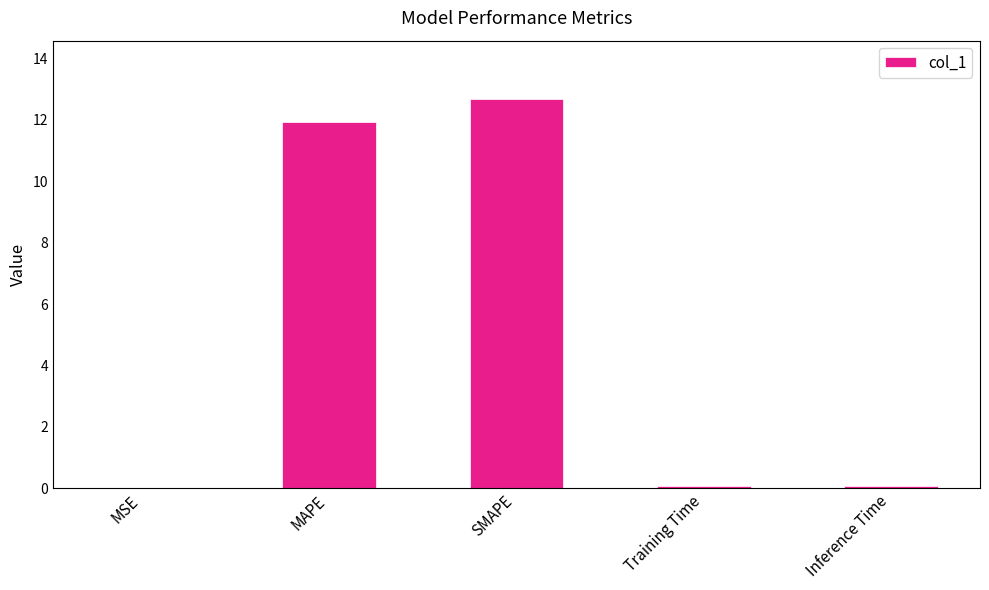

What is the approximate value at SMAPE?

12.7